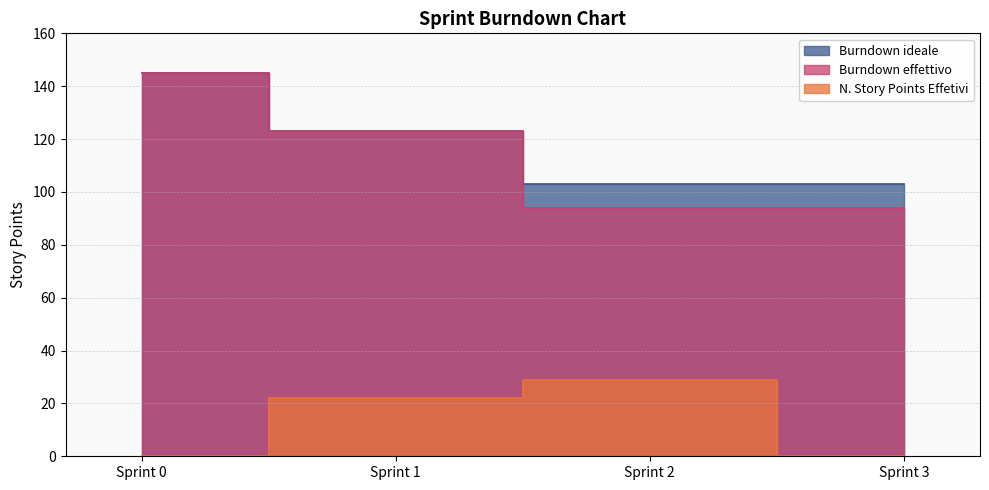

At Sprint 1, list the series in order from largest to smallest.

Burndown ideale, Burndown effettivo, N. Story Points Effetivi